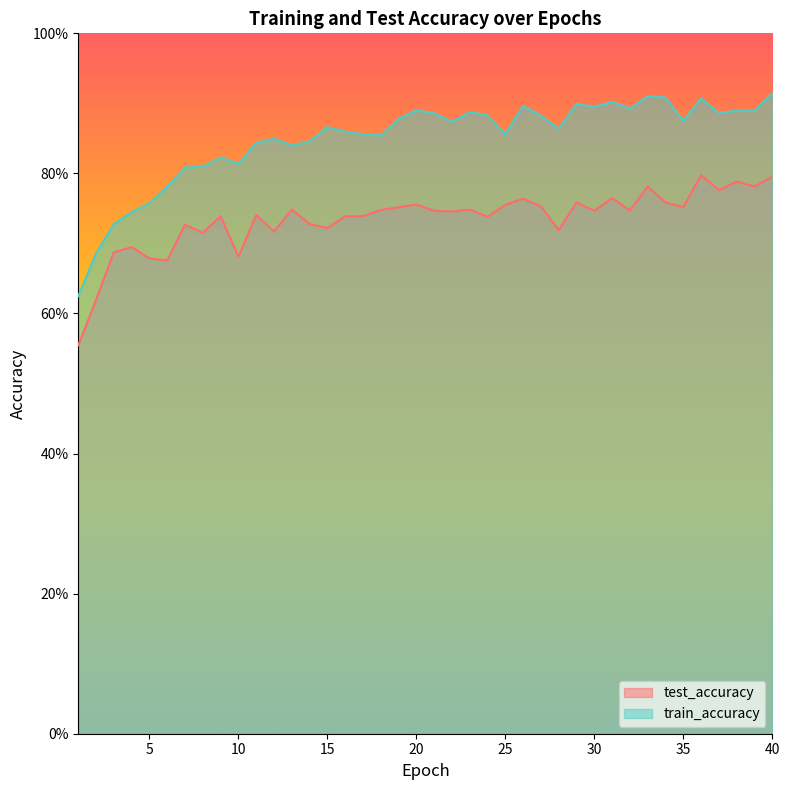

What is the value of the train_accuracy point at the 32nd from the left?

0.9